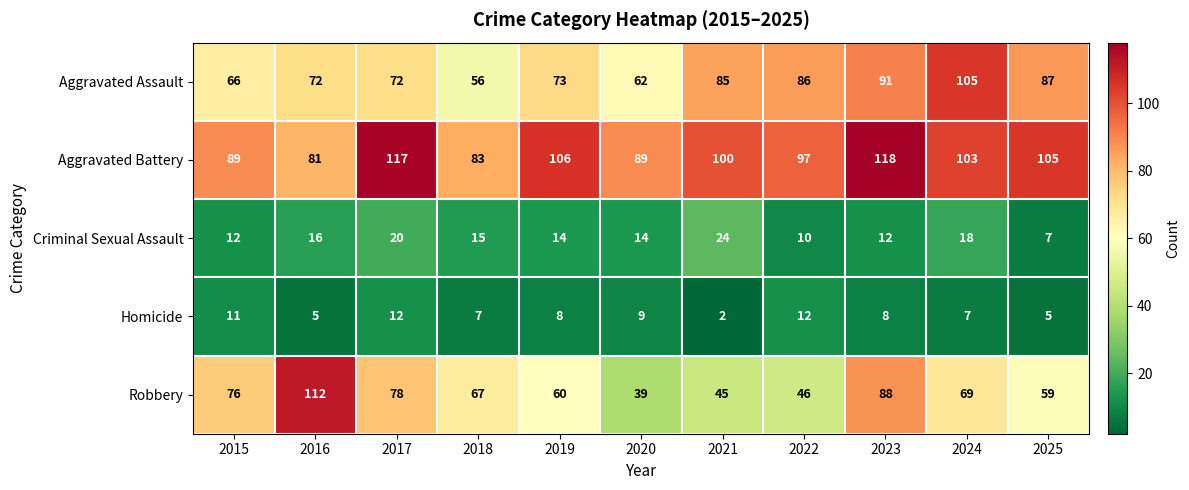

At which label does Aggravated Assault reach its minimum?

2018